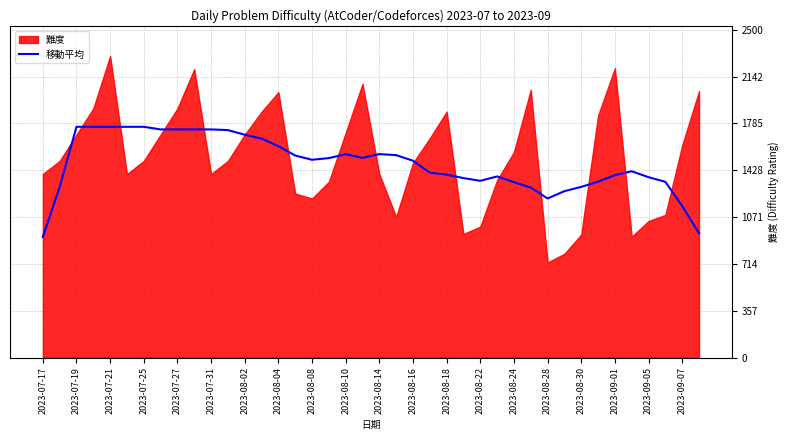

The value at 23 is 1410.0. True or false?

True